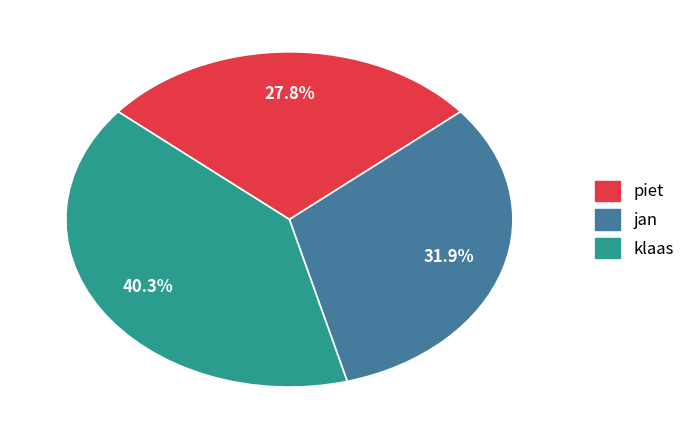

To the nearest percent, what percentage of the pie is klaas?

40%